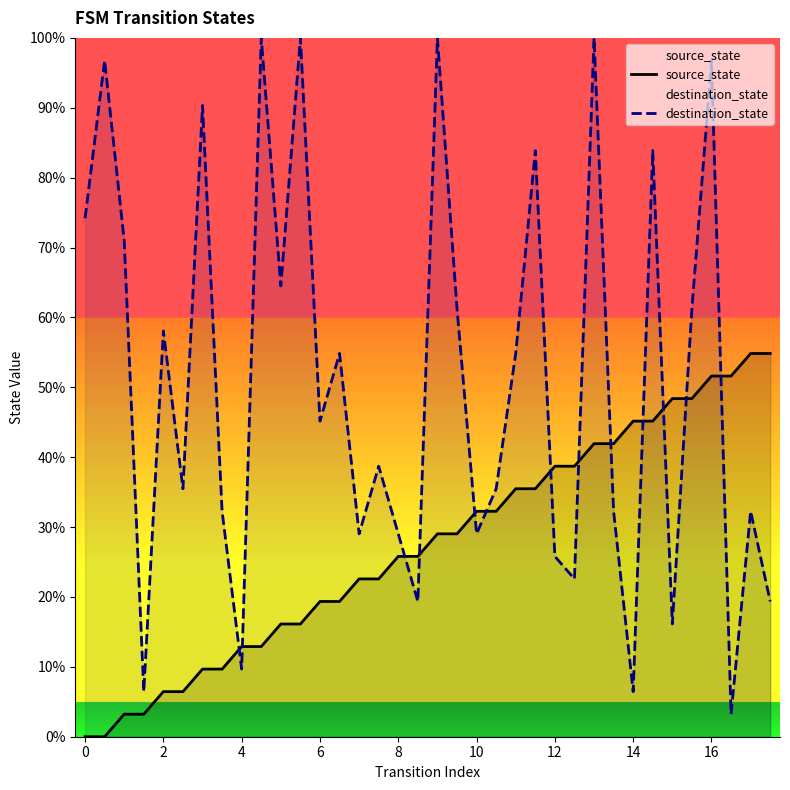

Reading left to right, transcribe all the data shown in this chart.

source_state: 0.0	0.0	3.2	3.2	6.5	6.5	9.7	9.7	12.9	12.9	16.1	16.1	19.4	19.4	22.6	22.6	25.8	25.8	29.0	29.0	32.3	32.3	35.5	35.5	38.7	38.7	41.9	41.9	45.2	45.2	48.4	48.4	51.6	51.6	54.8	54.8
destination_state: 74.2	96.8	71.0	6.5	58.1	35.5	90.3	32.3	9.7	100.0	64.5	100.0	45.2	54.8	29.0	38.7	29.0	19.4	100.0	61.3	29.0	35.5	54.8	83.9	25.8	22.6	100.0	32.3	6.5	83.9	16.1	61.3	96.8	3.2	32.3	19.4